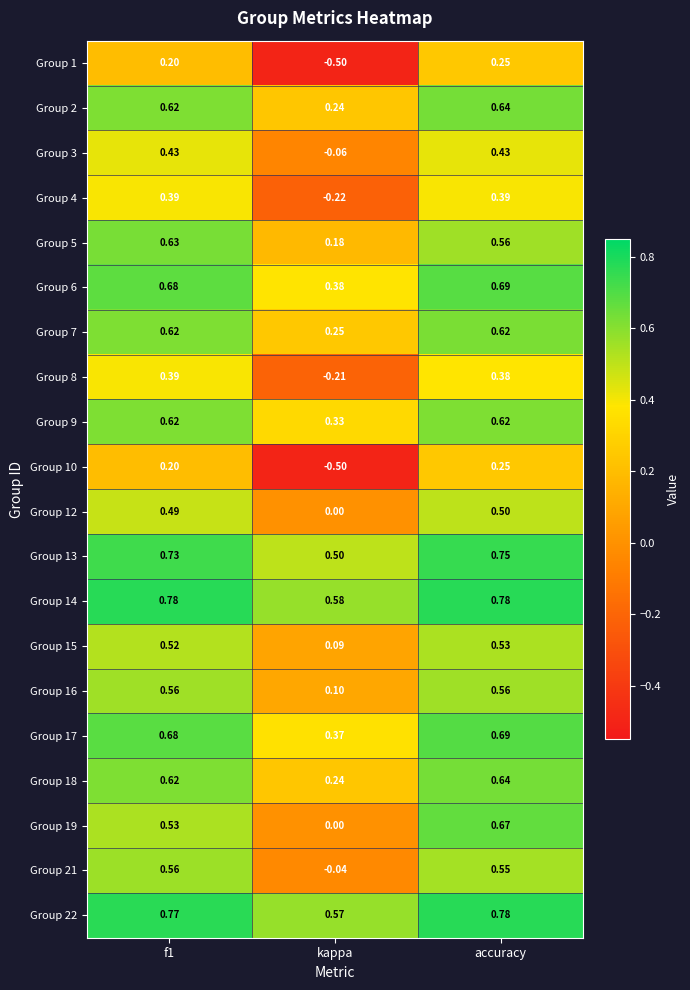

At which category does the chart reach its minimum across all series?

kappa